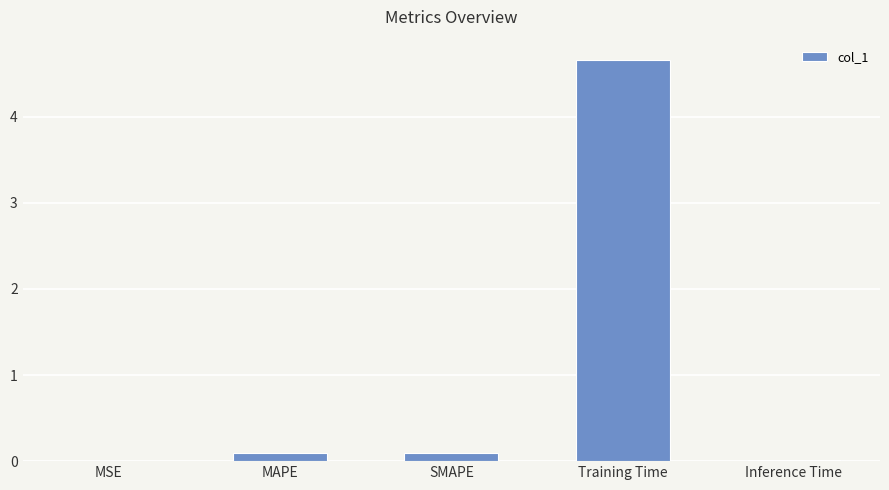

What is the change in value from MAPE to Inference Time?

-0.1